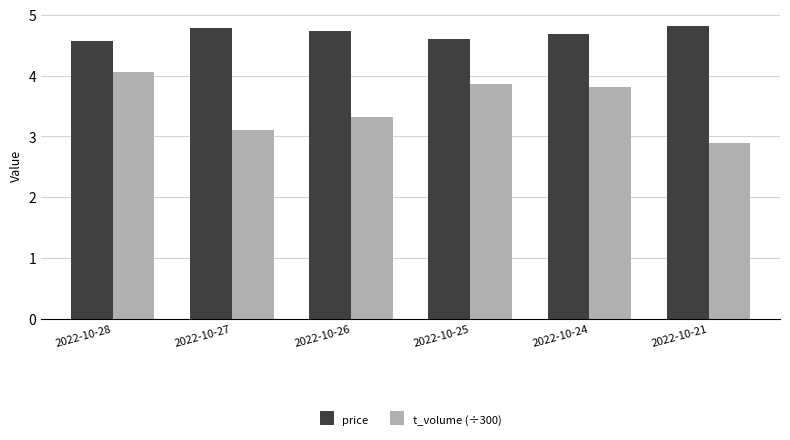

What is the value of the t_volume (÷300) bar at the 3rd from the left?

3.3